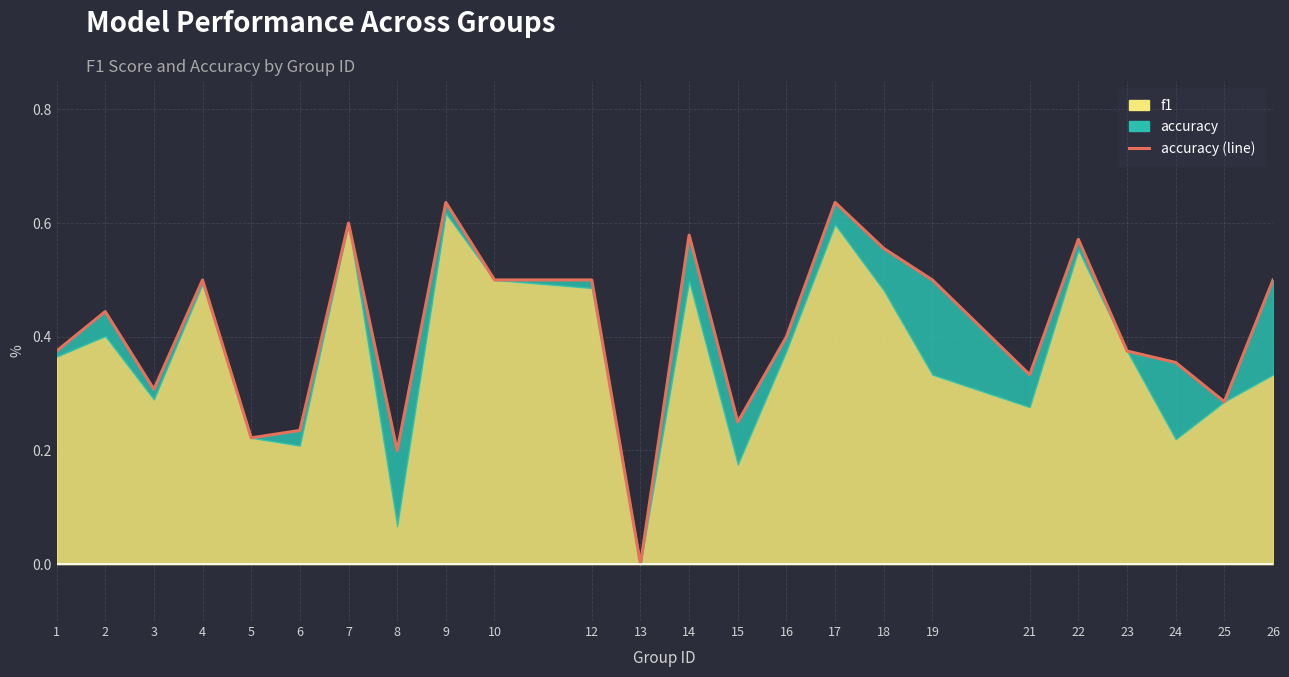

Reading left to right, list all the values displayed in this chart.

0.4	0.4	0.3	0.5	0.2	0.2	0.6	0.2	0.6	0.5	0.5	0.0	0.6	0.2	0.4	0.6	0.6	0.5	0.3	0.6	0.4	0.4	0.3	0.5